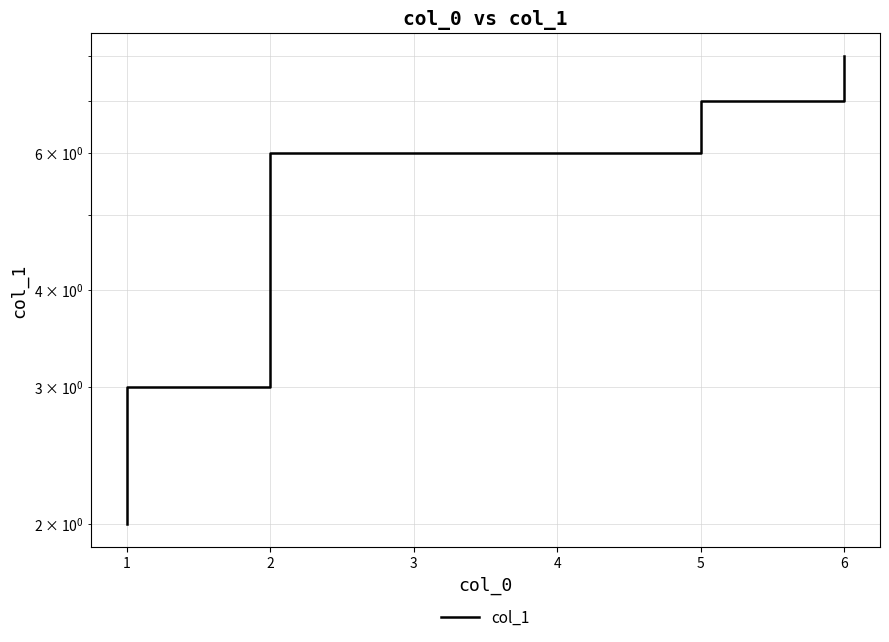

Which has a higher value, 2 or 6?

6